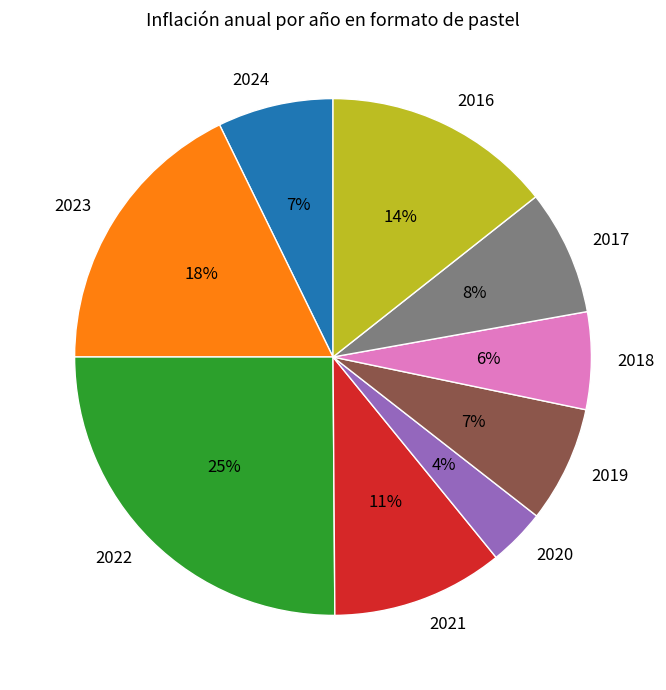

How many slices are in this pie chart?

9